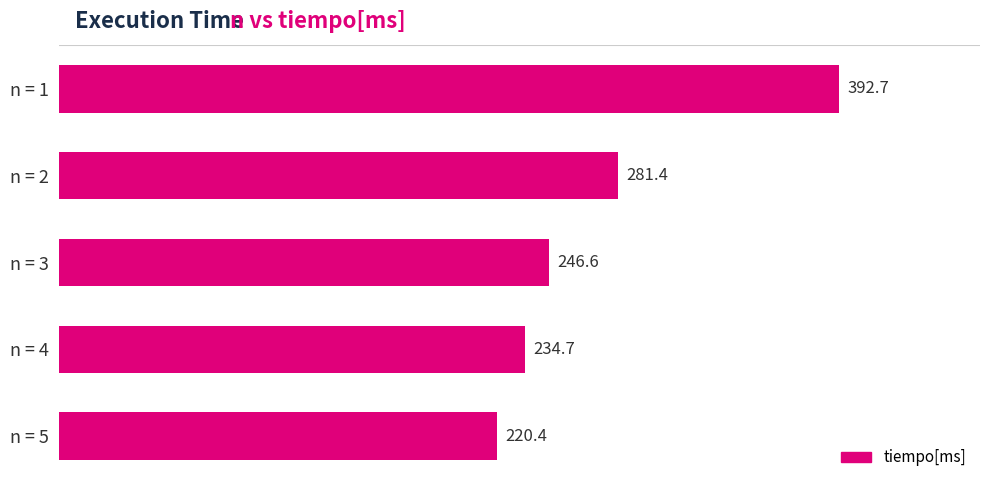

Reading top to bottom, transcribe all the data shown in this chart.

392.7	281.4	246.6	234.7	220.4